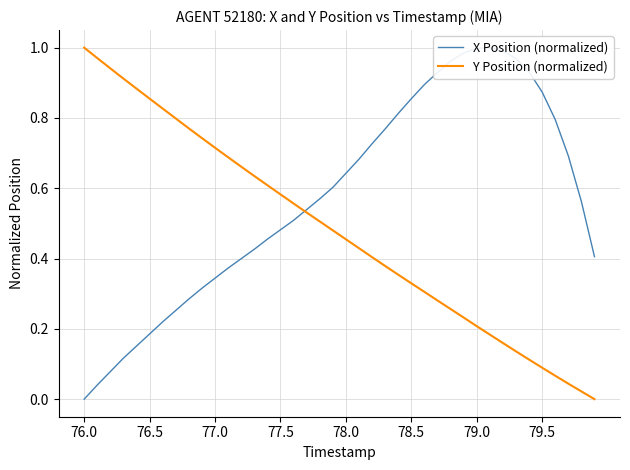

At which label does Y Position (normalized) reach its peak?

76.0